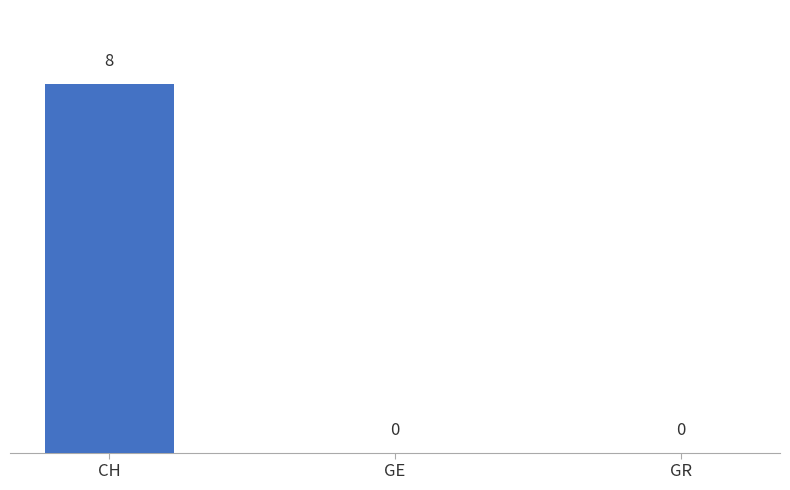

What is the sum of the values at GR and CH?

8